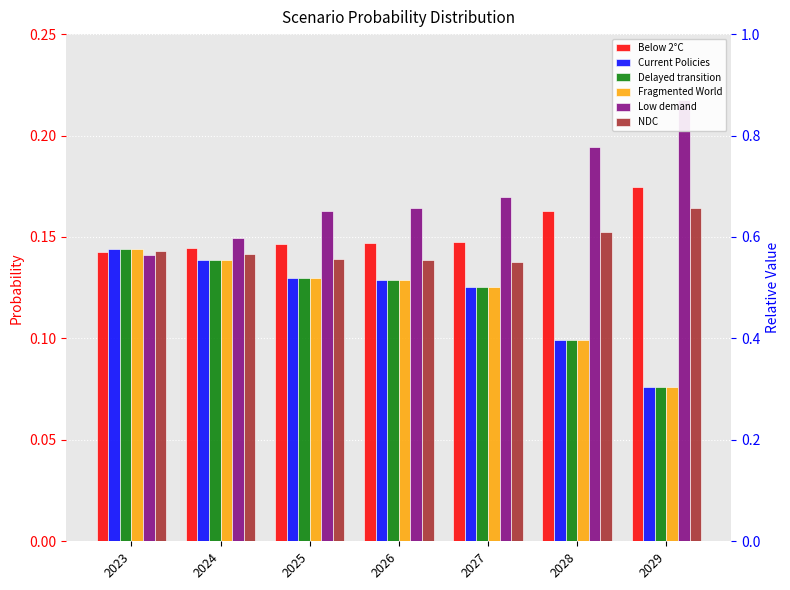

At which category is the sum across all series the highest?

2023